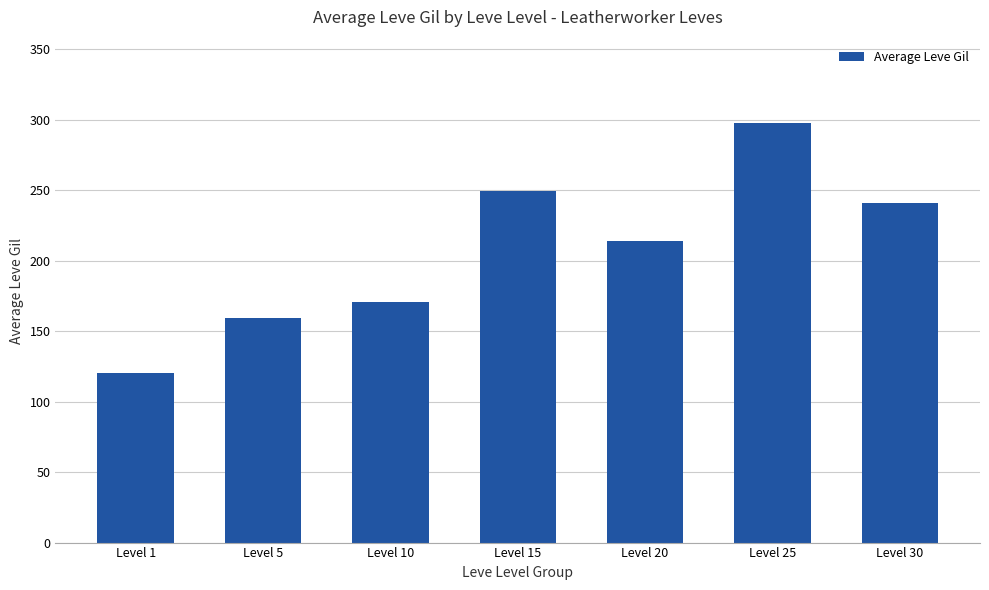

What is the ratio of the value at Level 5 to the value at Level 1?

1.3